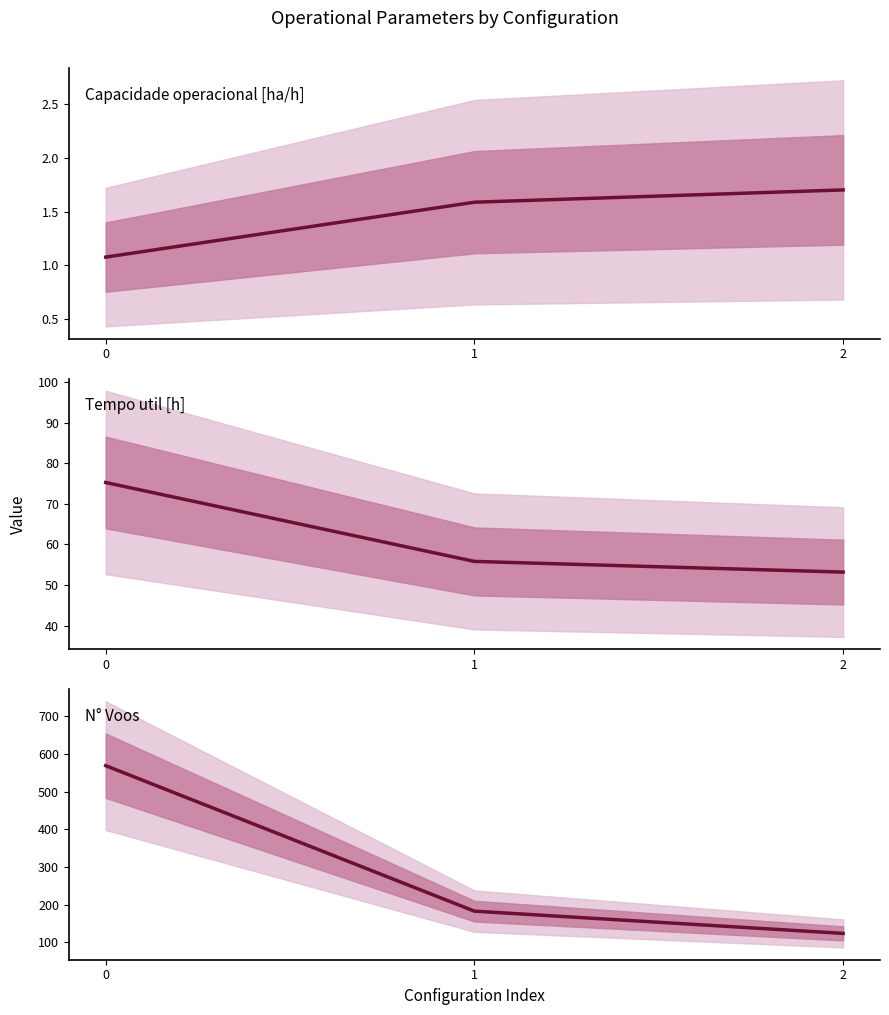

Is it true that Tempo util [h] equals 82.6 at 2?

False